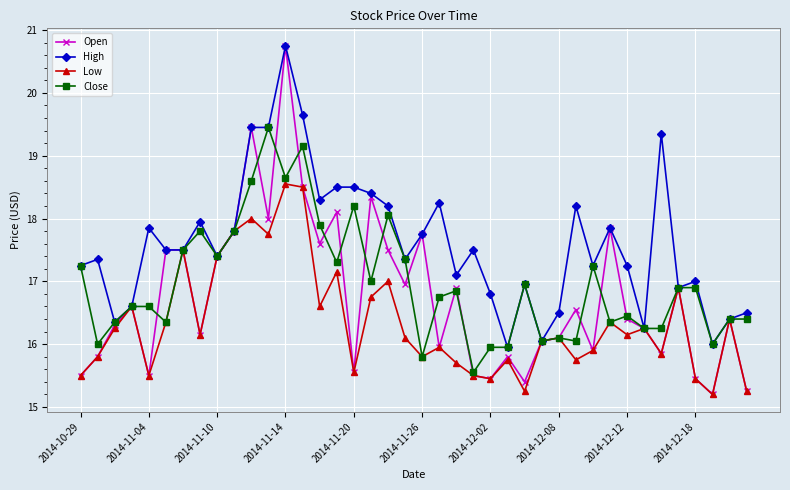

Which series has the widest spread of values?

Open